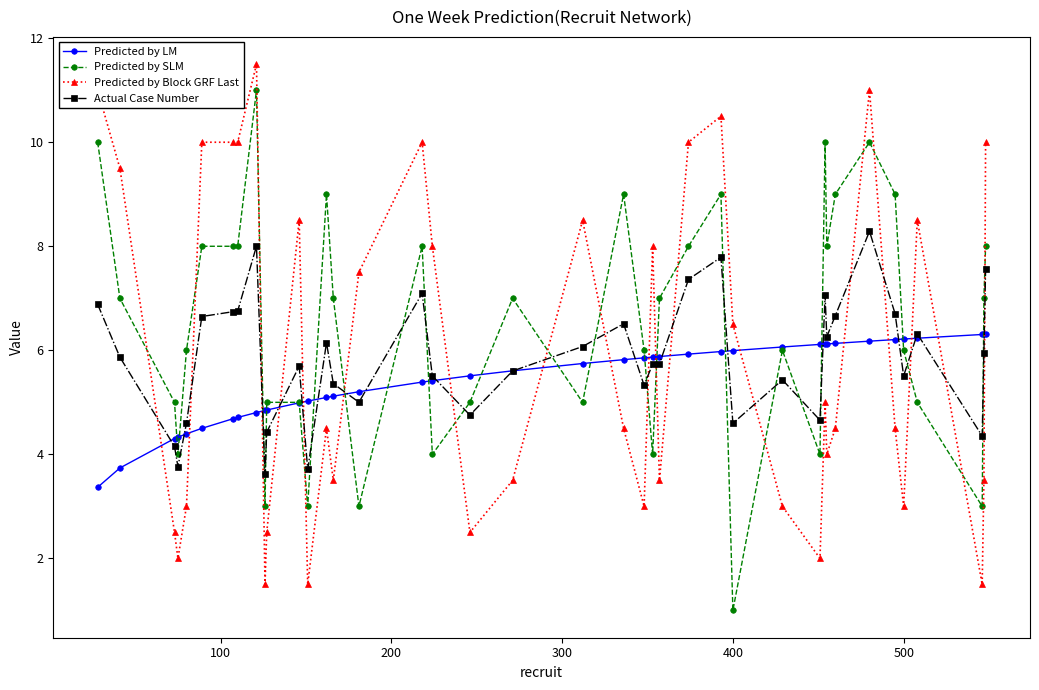

List the series in order of their peak value, highest first.

Predicted by Block GRF Last, Predicted by SLM, Actual Case Number, Predicted by LM